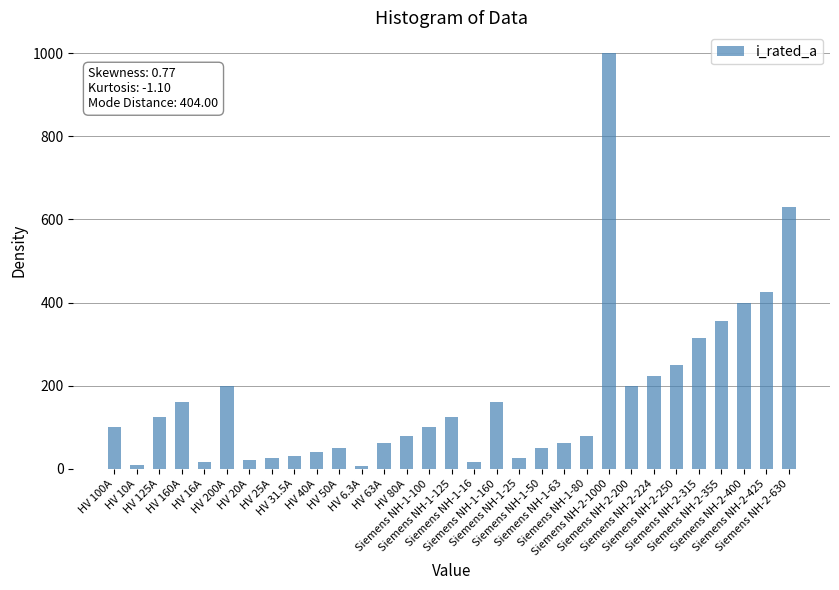

How many bars are there in total?

31